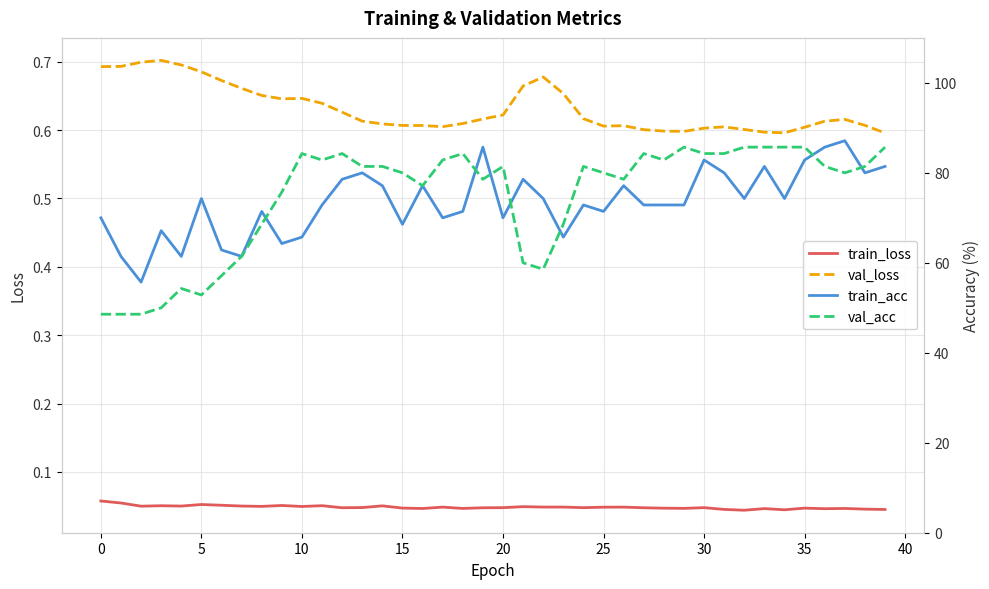

True or false: val_loss and train_loss cross at least once.

False